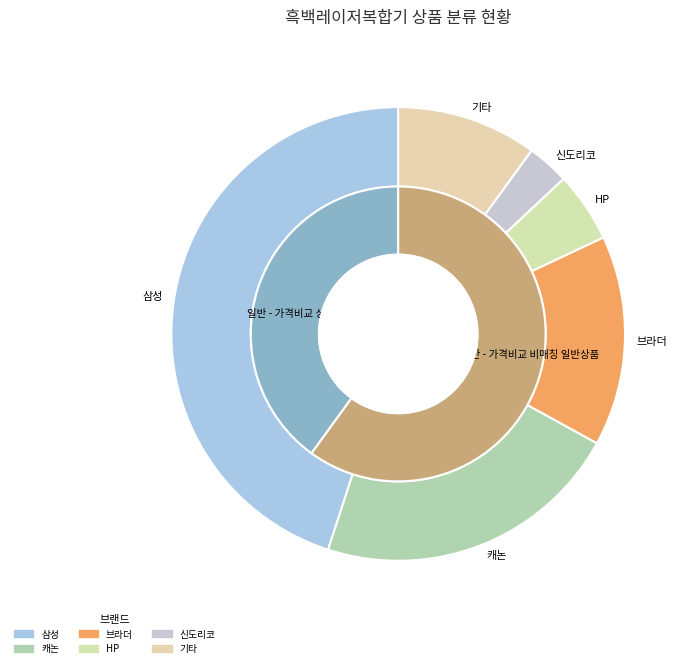

Is it true that 일반 - 가격비교 상품 is 48% of the pie?

False